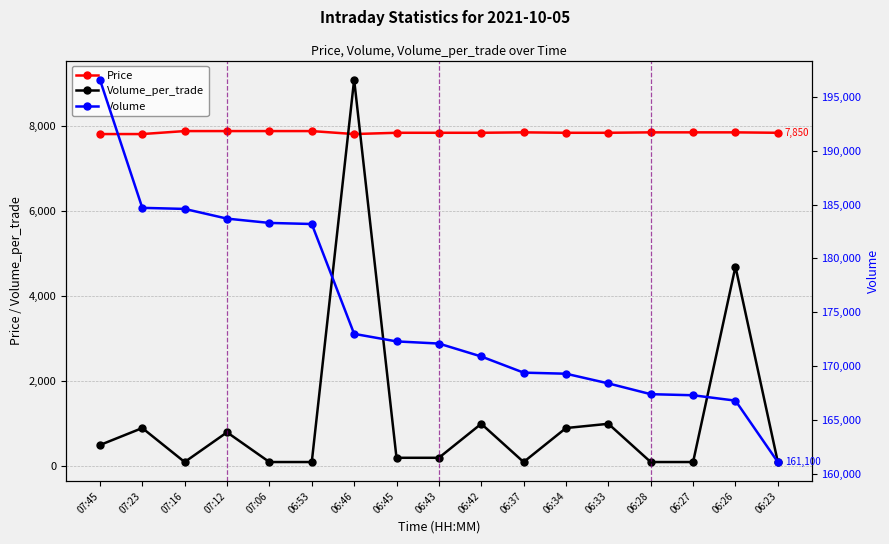

True or false: Volume has more than 2 points higher than both neighbors.

False